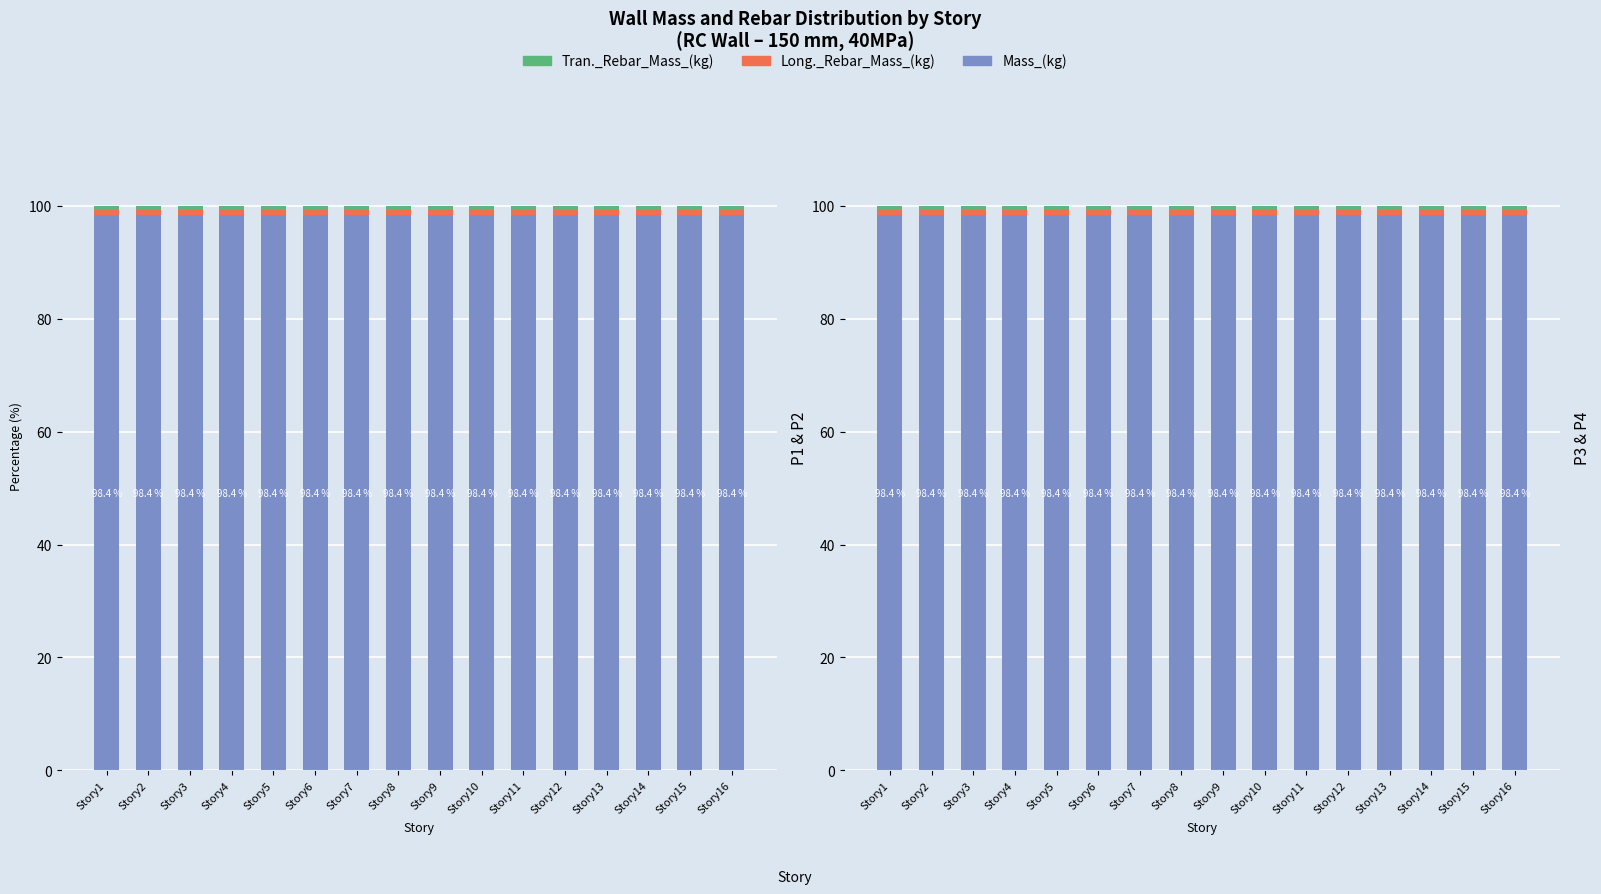

At which category is the sum across all series the highest?

Story1